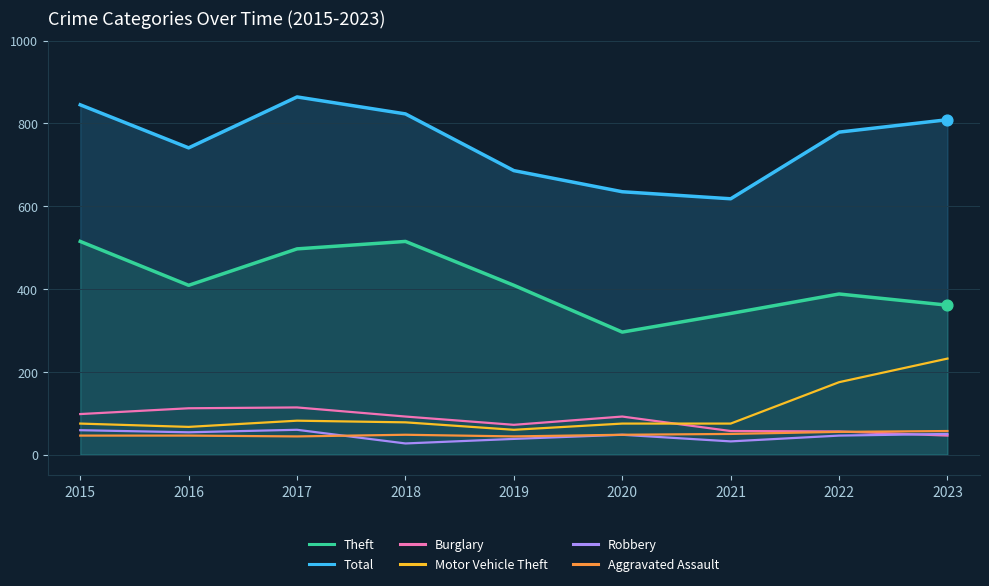

Which series has the largest total across all categories?

Total